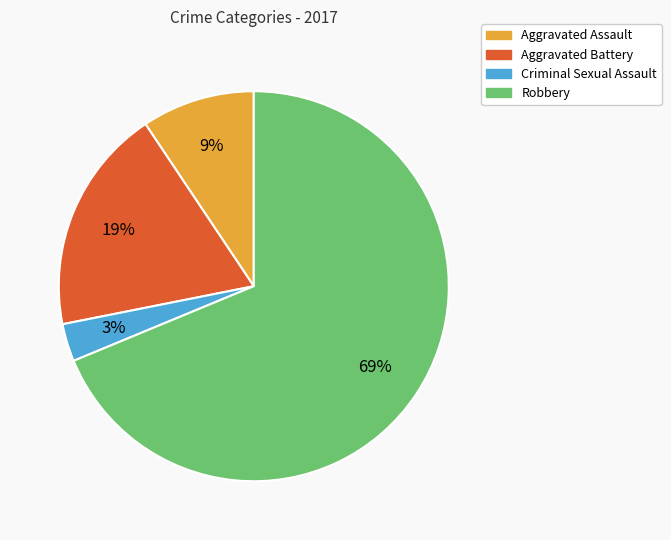

Does any single category account for the majority?

Yes